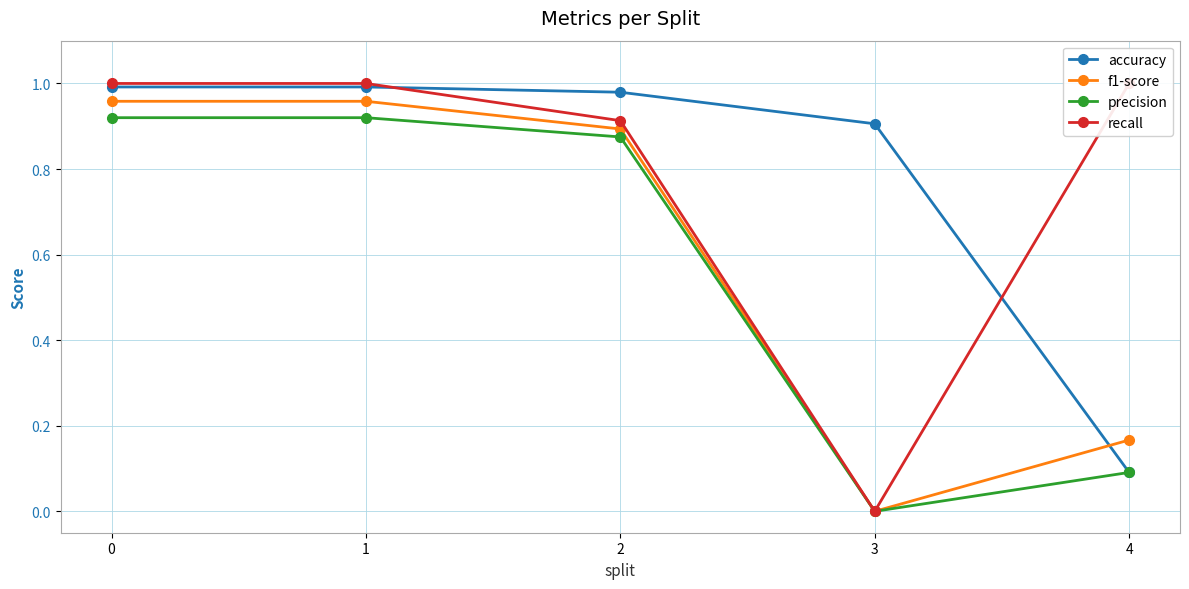

What is the total value across all series at 4?

1.3